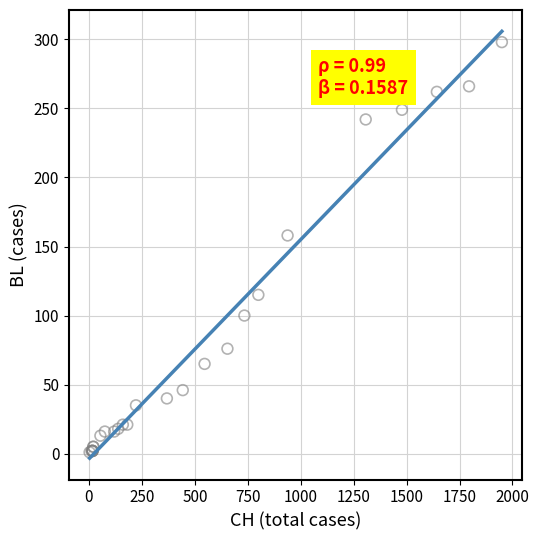

What Y value in the scatter plot is closest to 149?

158